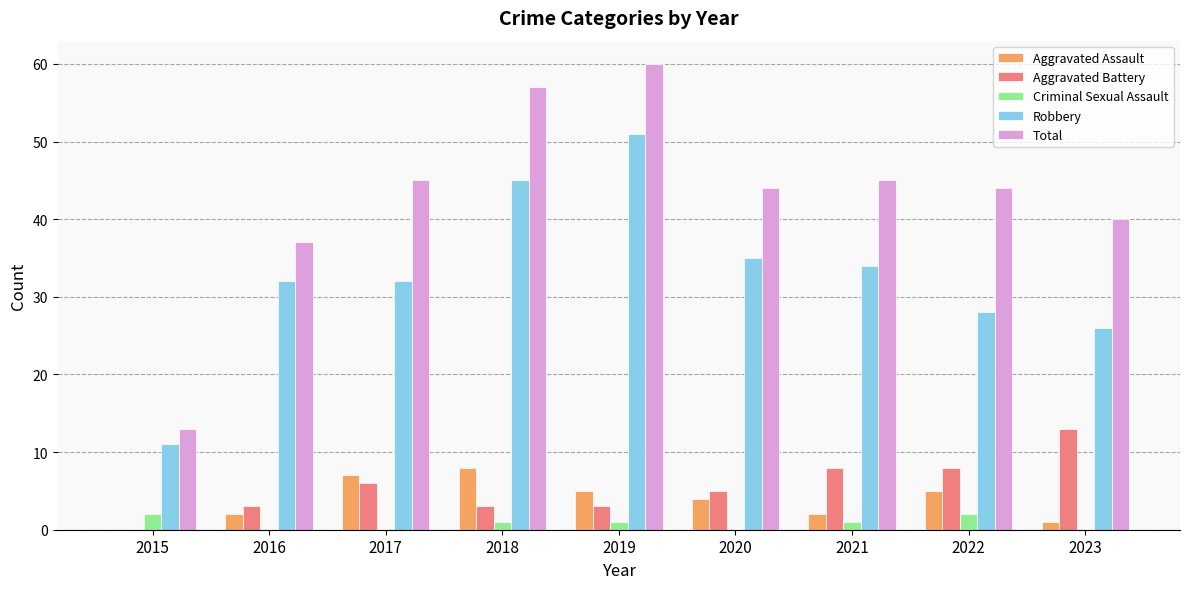

Where is Total nearest to the value 36?

2016